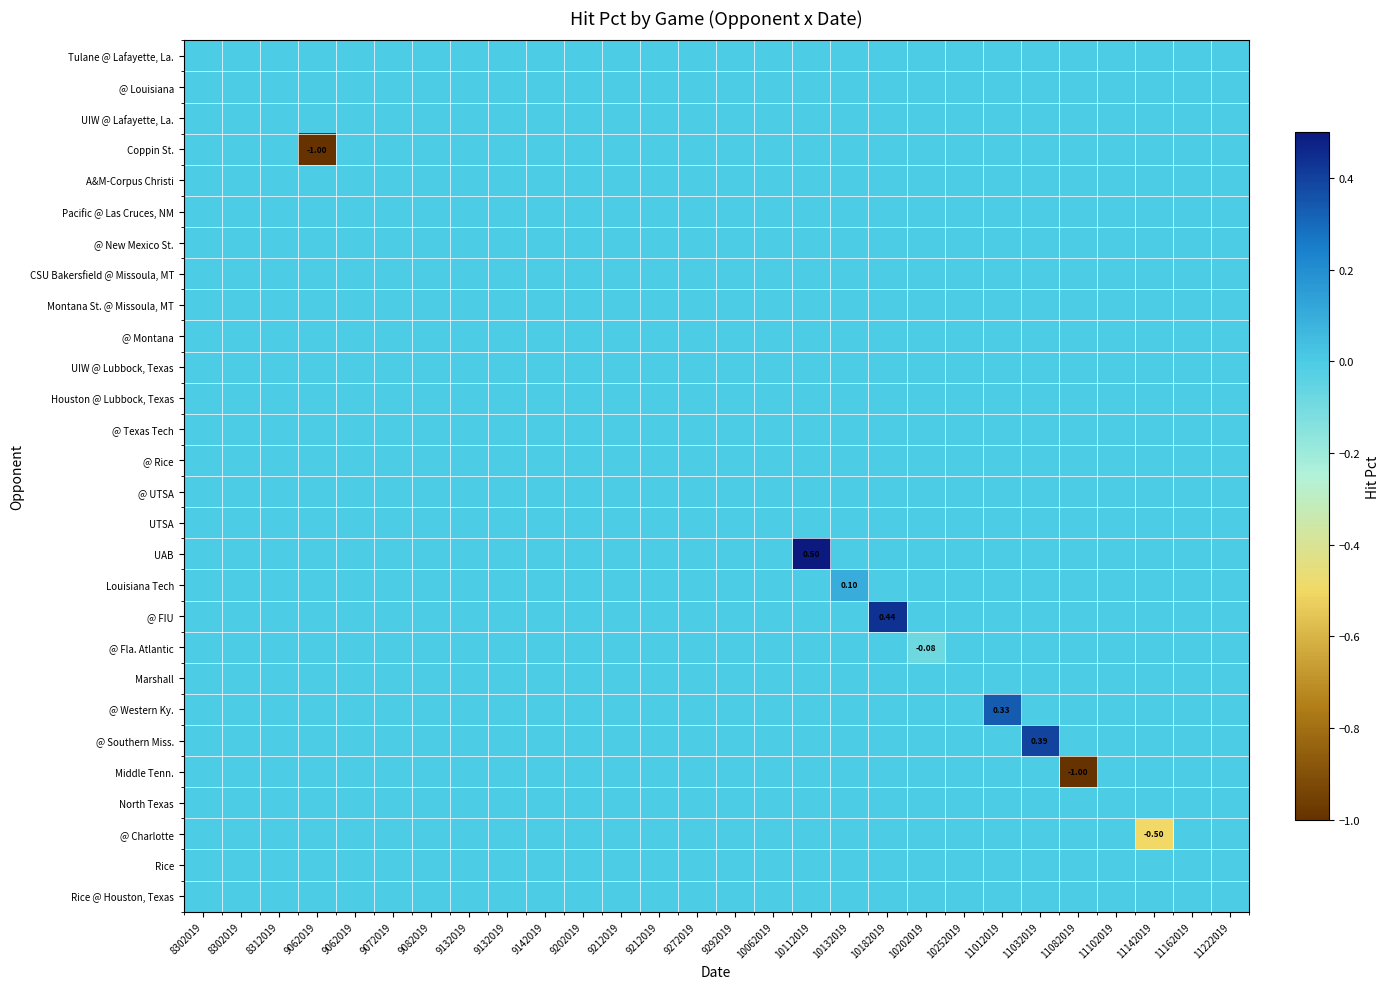

Is it true that @ Southern Miss. equals 0.2 at 10202019?

False